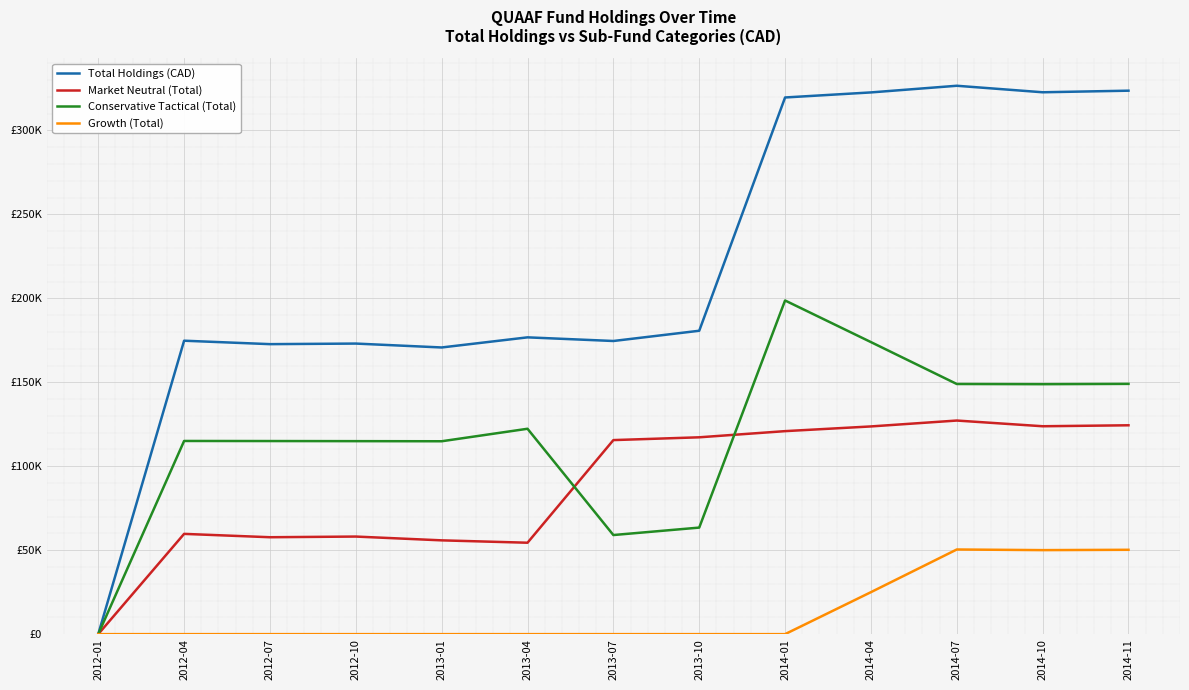

What are all the series names shown in the legend?

Total Holdings (CAD), Market Neutral (Total), Conservative Tactical (Total), Growth (Total)